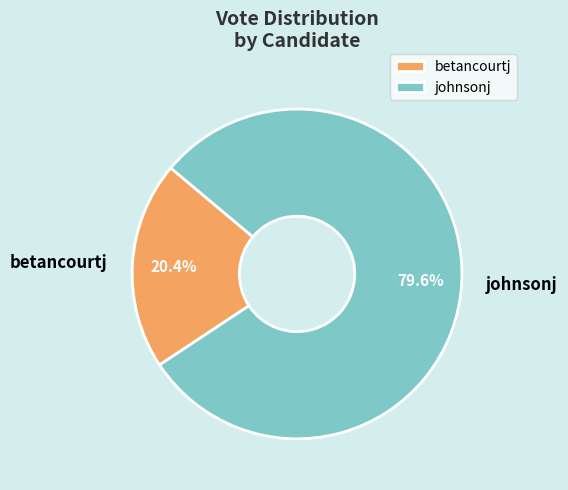

To the nearest percent, what percentage of the pie is betancourtj?

20%